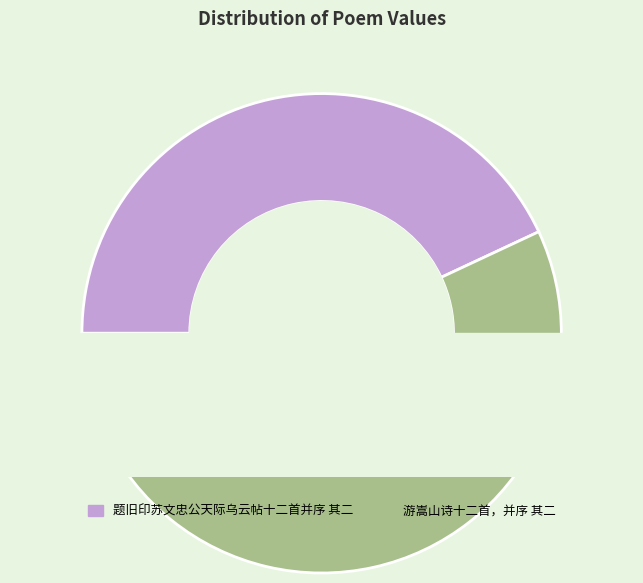

To the nearest percent, what is the difference between the largest and smallest slice percentages?

14%